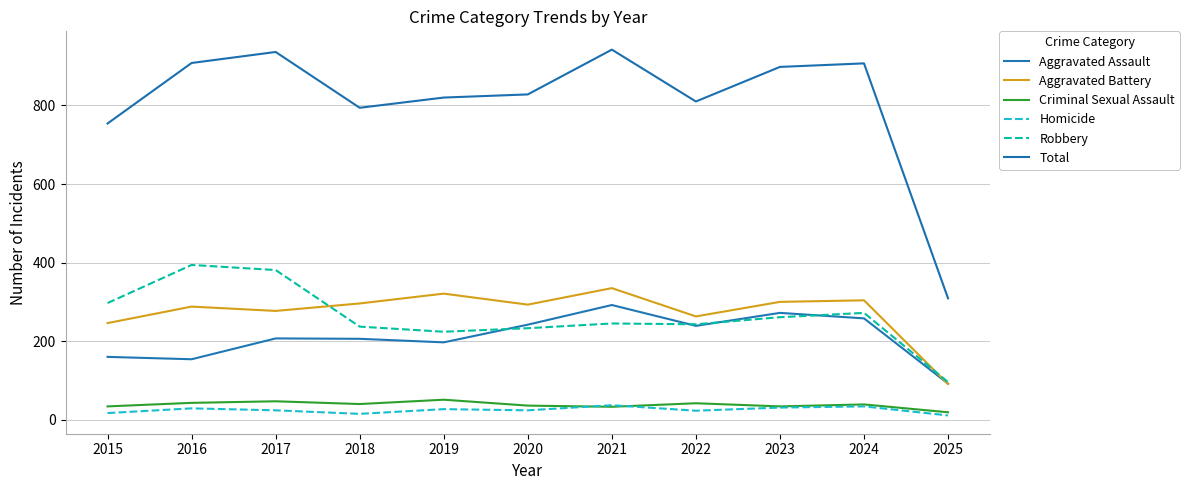

List the labels in order of Criminal Sexual Assault value, smallest first.

2025, 2021, 2015, 2023, 2020, 2024, 2018, 2022, 2016, 2017, 2019